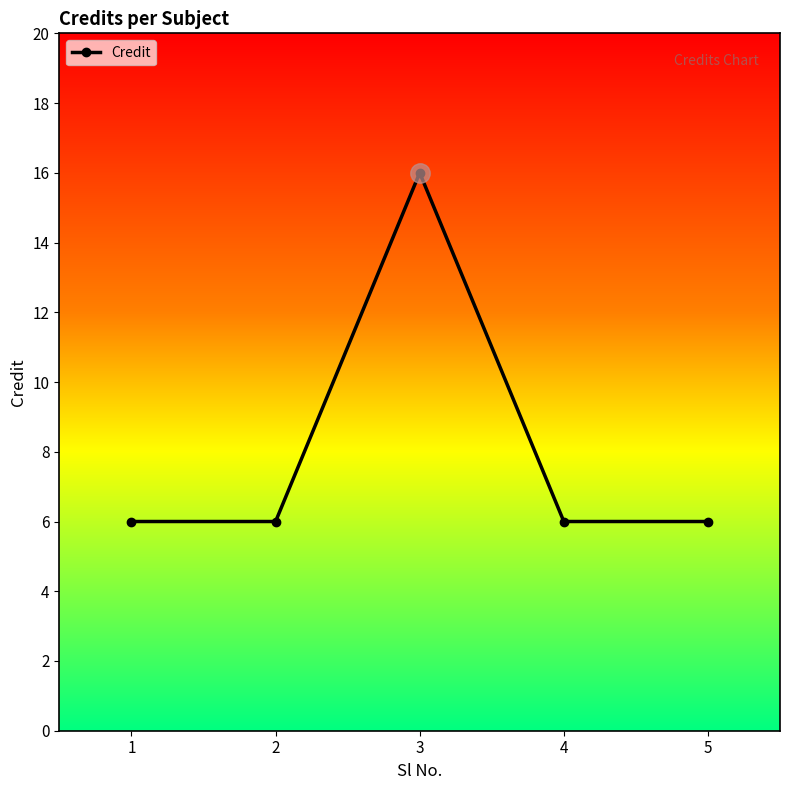

Approximately how many times larger is the value at 5 compared to 1?

1.0